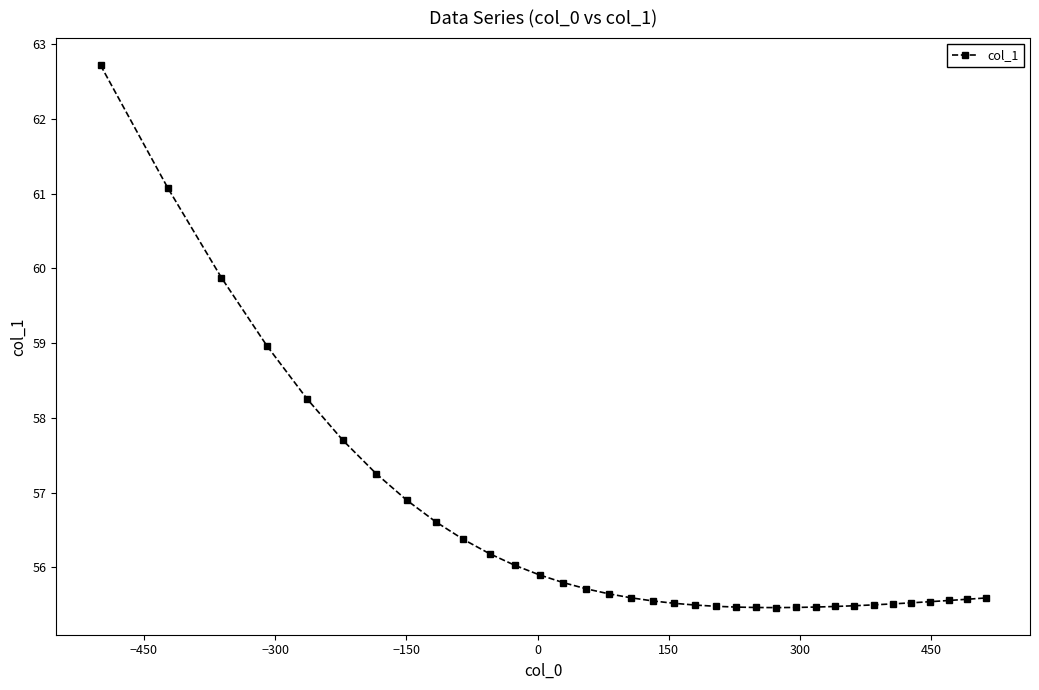

What is the smallest value displayed?

55.5